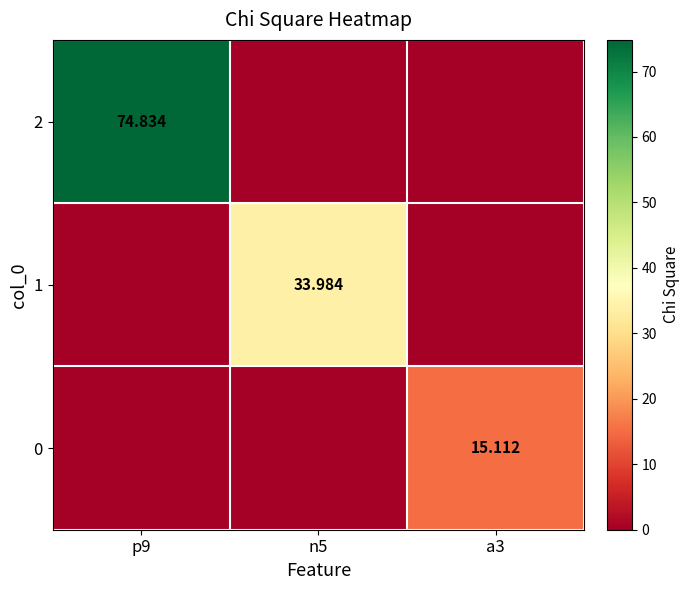

At how many categories does at least one series exceed 65?

1